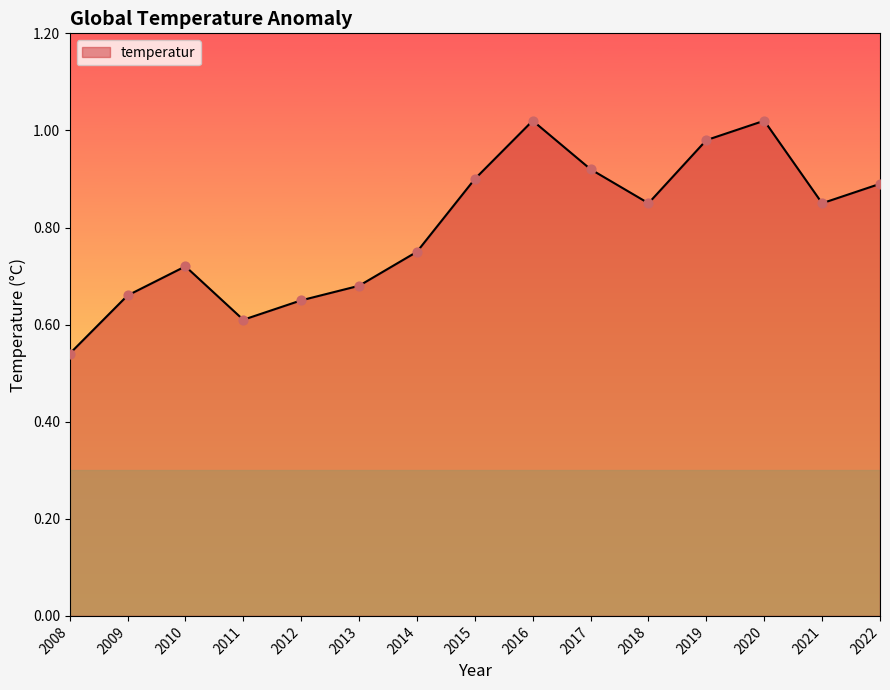

Which has a higher value, 2015 or 2020?

2020